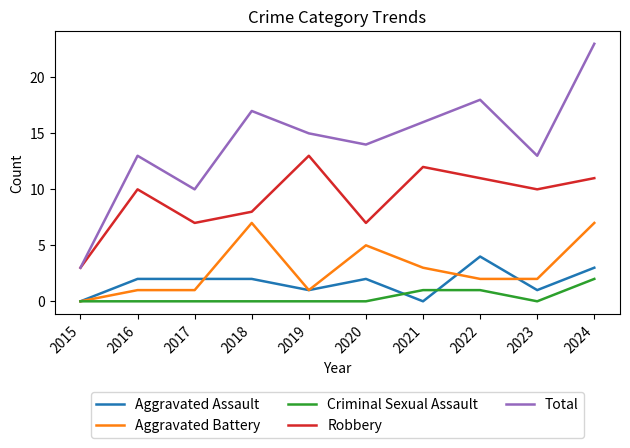

Is this an area chart (filled region under the line)?

No